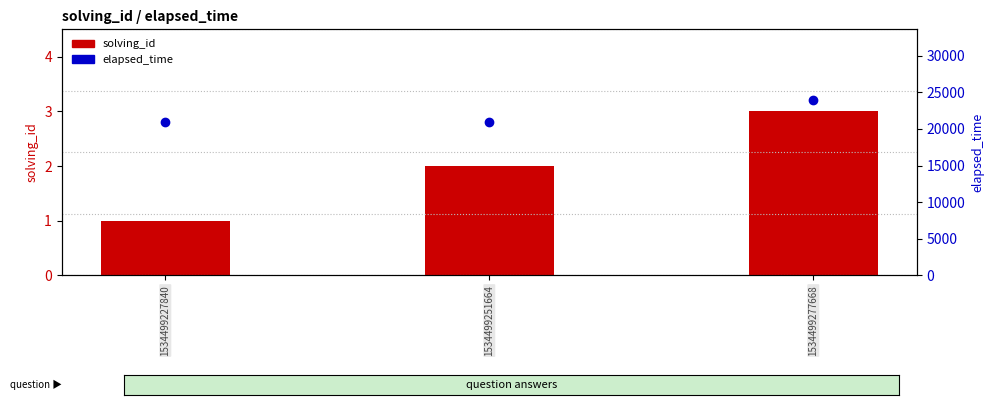

Rank the series at 1534499227840 from highest to lowest value.

elapsed_time, solving_id